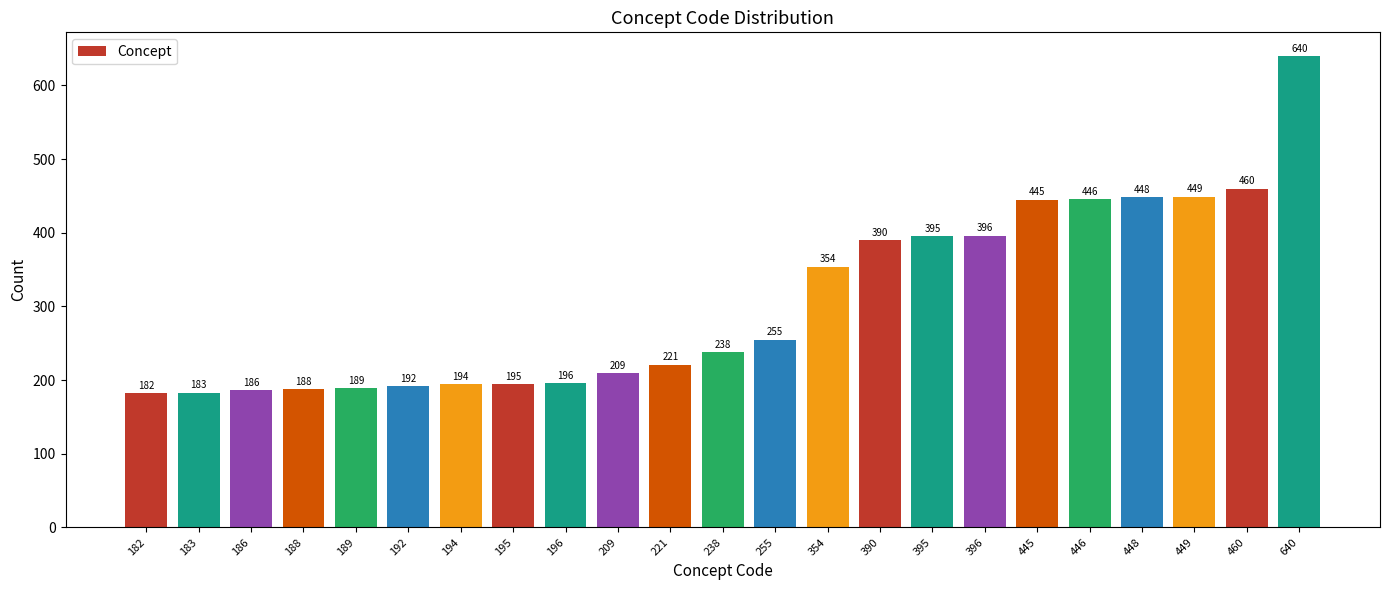

What is the value of the 13th bar from the left?

255